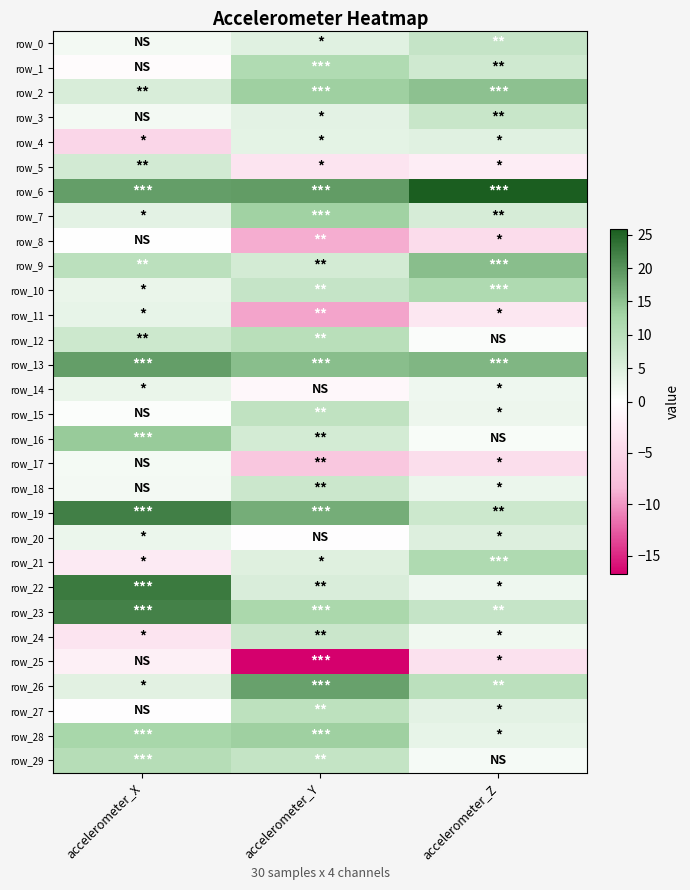

True or false: row_26 has a value of 9.6 at accelerometer_Z.

True